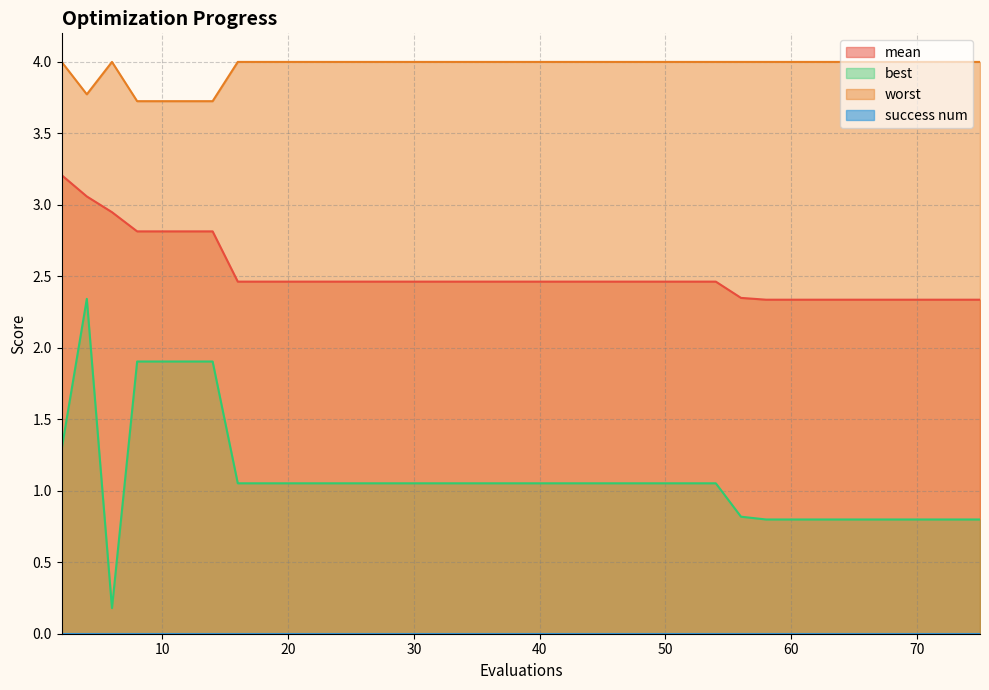

What is the difference between the mean values at 73 and 16?

0.1